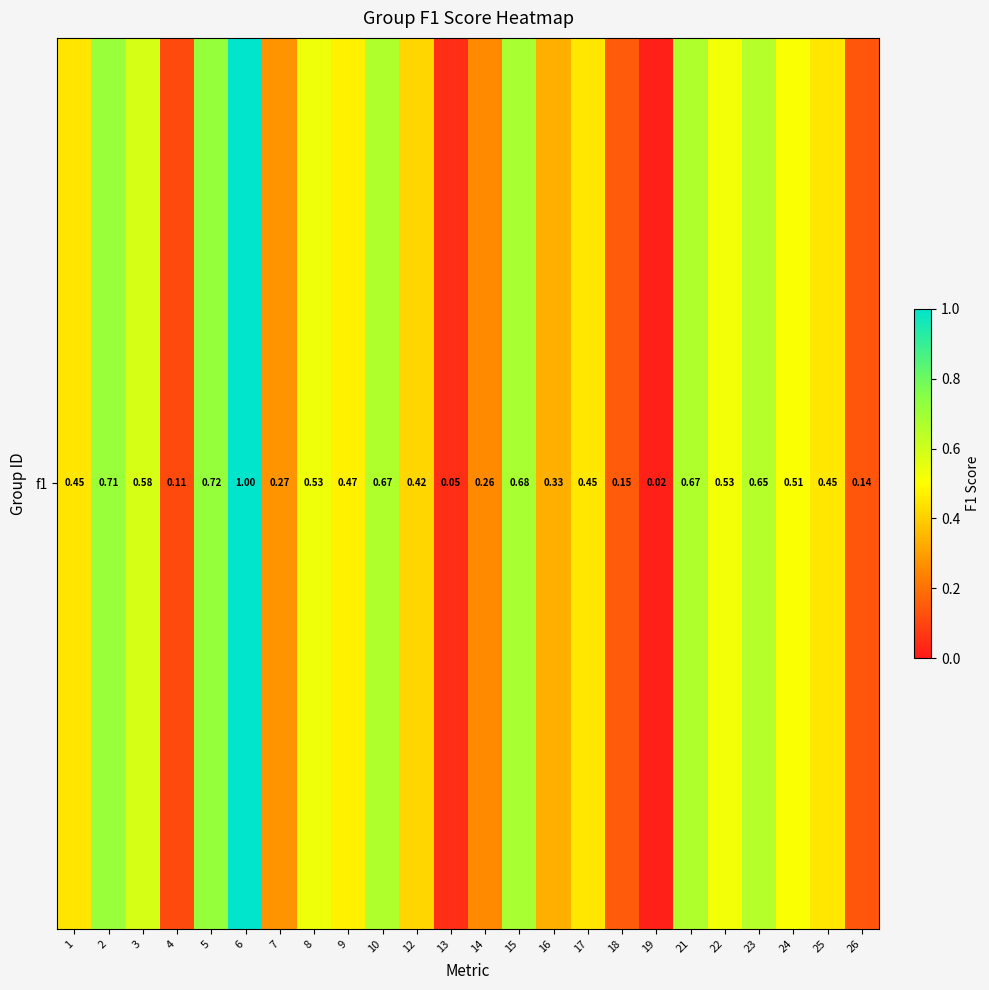

Reading left to right, transcribe all the data shown in this chart.

1=0.4	2=0.7	3=0.6	4=0.1	5=0.7	6=1.0	7=0.3	8=0.5	9=0.5	10=0.7	12=0.4	13=0.0	14=0.3	15=0.7	16=0.3	17=0.5	18=0.1	19=0.0	21=0.7	22=0.5	23=0.7	24=0.5	25=0.4	26=0.1